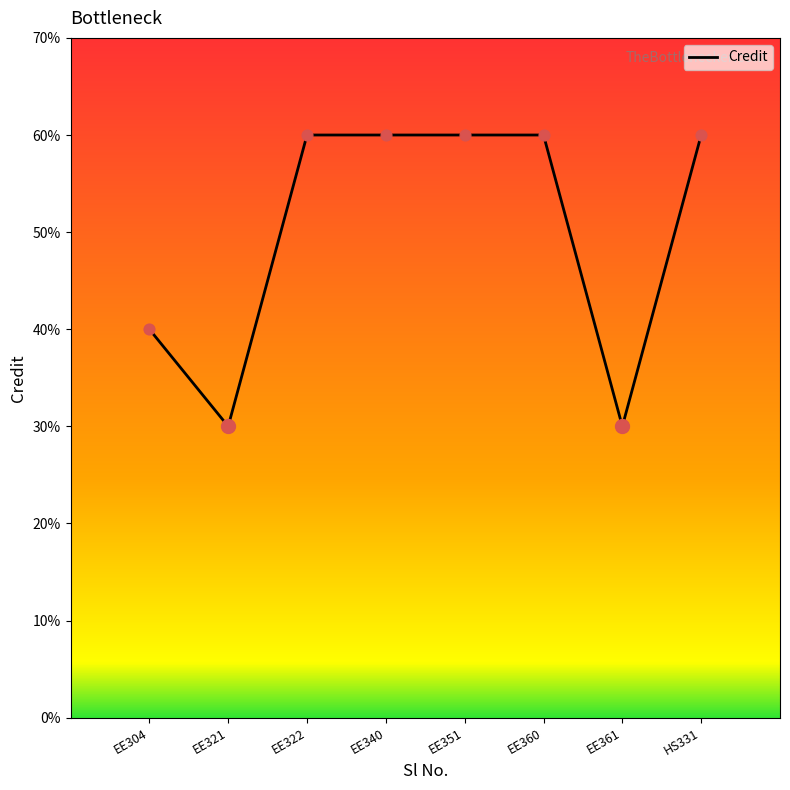

Which has a higher value, EE361 or HS331?

HS331